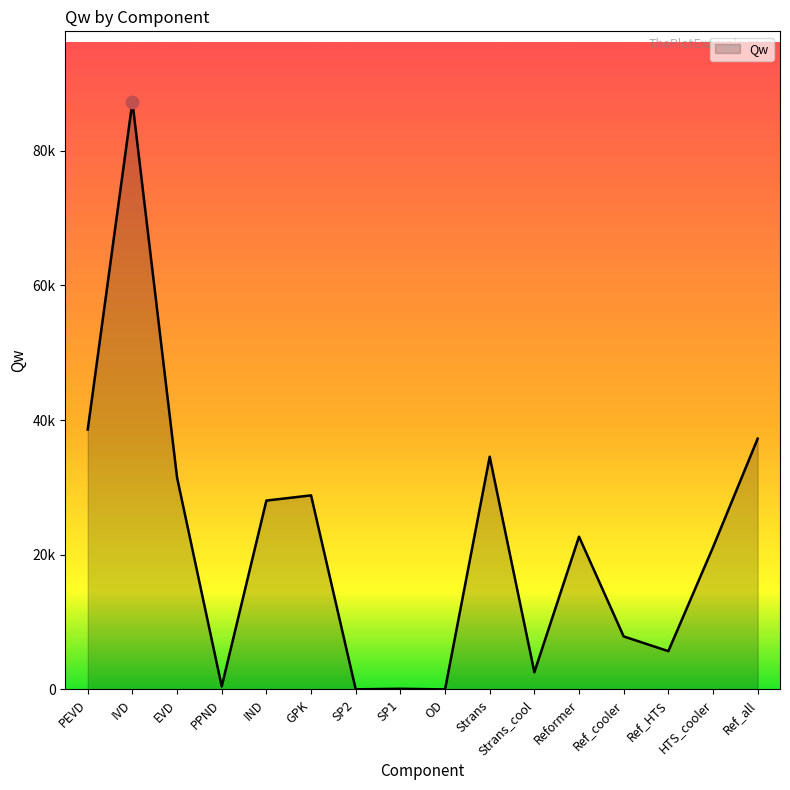

Does the chart have visible grid lines?

No